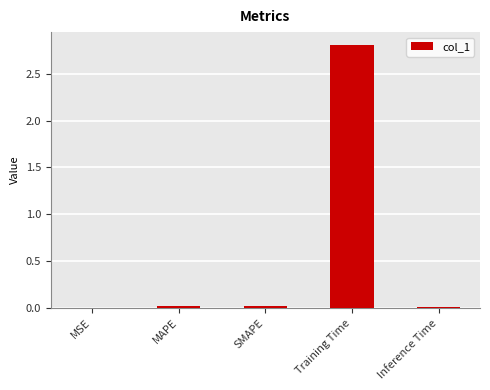

How many categories are shown in the chart?

5